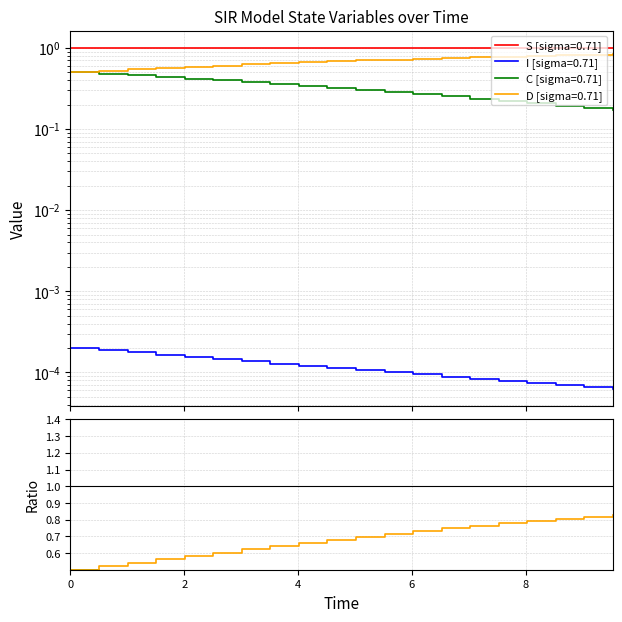

True or false: I/S and C/S intersect in this chart.

False